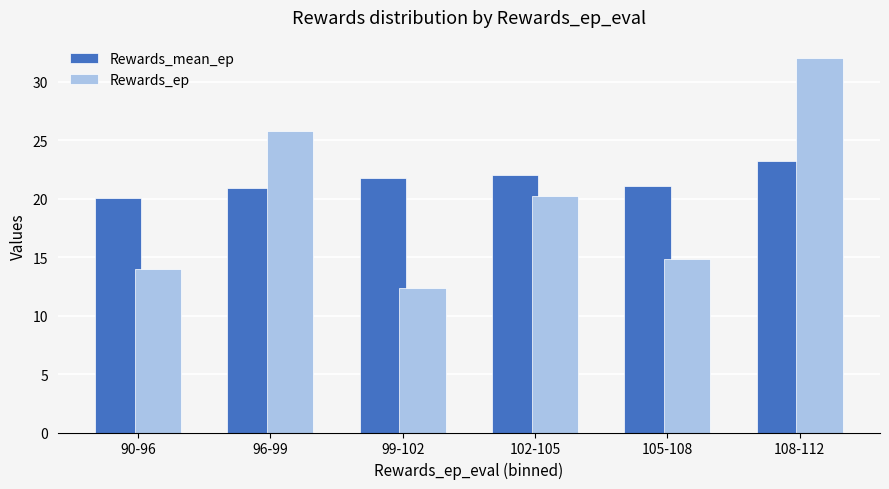

What is the lowest value of the Rewards_mean_ep series?

20.0